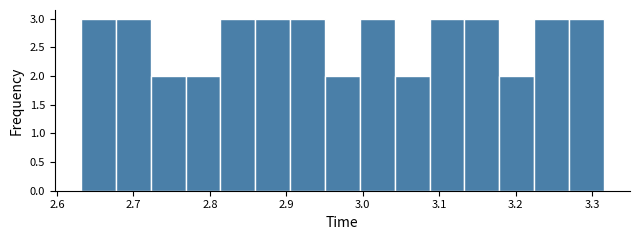

Reading left to right, transcribe this chart: for each bar, give the range it covers on the x-axis and its height. Neither the bar edges nor the heights are printed on the chart, so give them approximately, as read against the axes.

2.63 to 2.68: 3
2.68 to 2.72: 3
2.72 to 2.77: 2
2.77 to 2.81: 2
2.81 to 2.86: 3
2.86 to 2.91: 3
2.91 to 2.95: 3
2.95 to 3.00: 2
3.00 to 3.04: 3
3.04 to 3.09: 2
3.09 to 3.13: 3
3.13 to 3.18: 3
3.18 to 3.22: 2
3.22 to 3.27: 3
3.27 to 3.32: 3